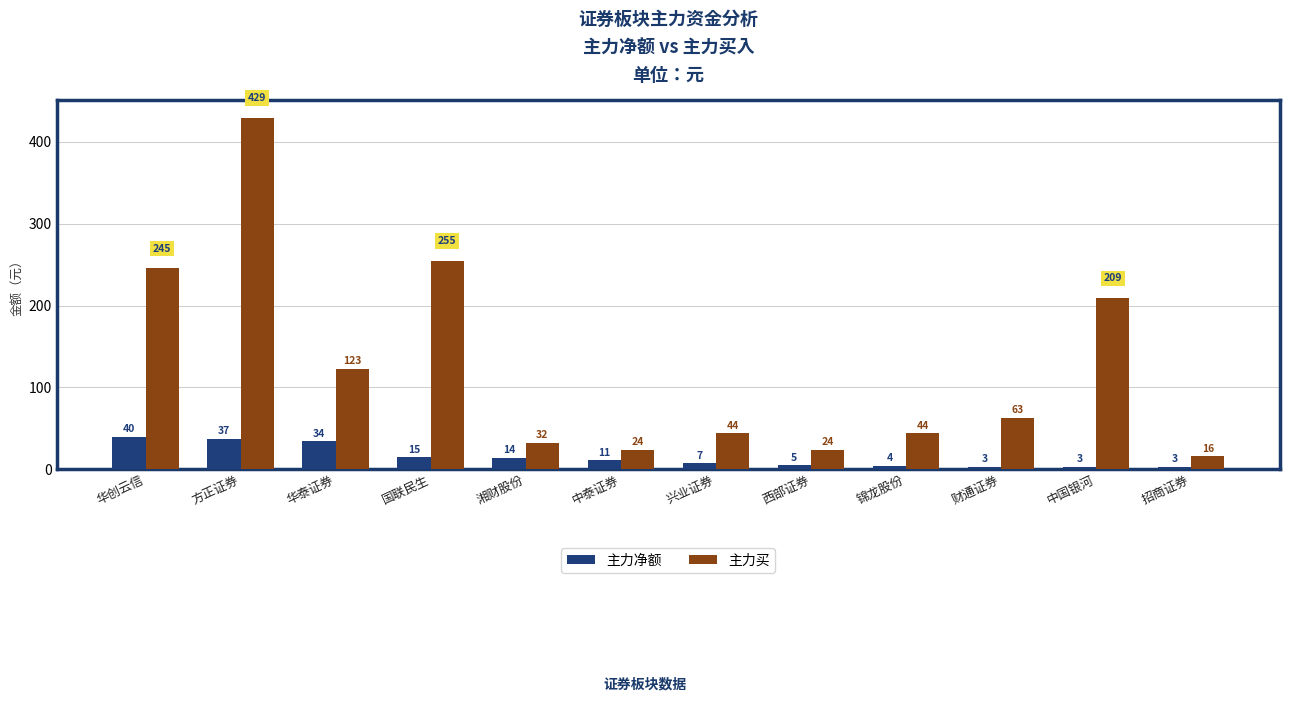

Between 华泰证券 and 中国银河, which series saw the biggest shift?

主力买